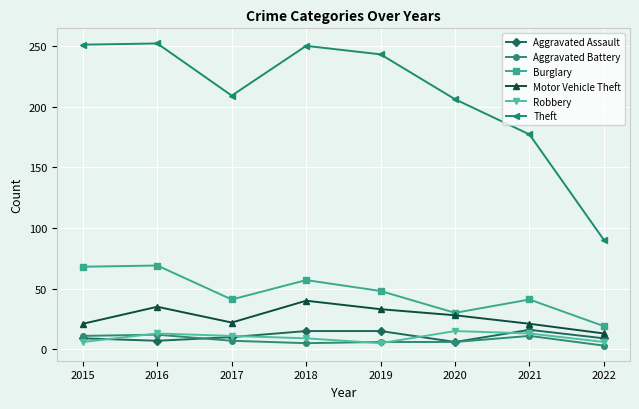

True or false: Theft and Burglary cross at least once.

False